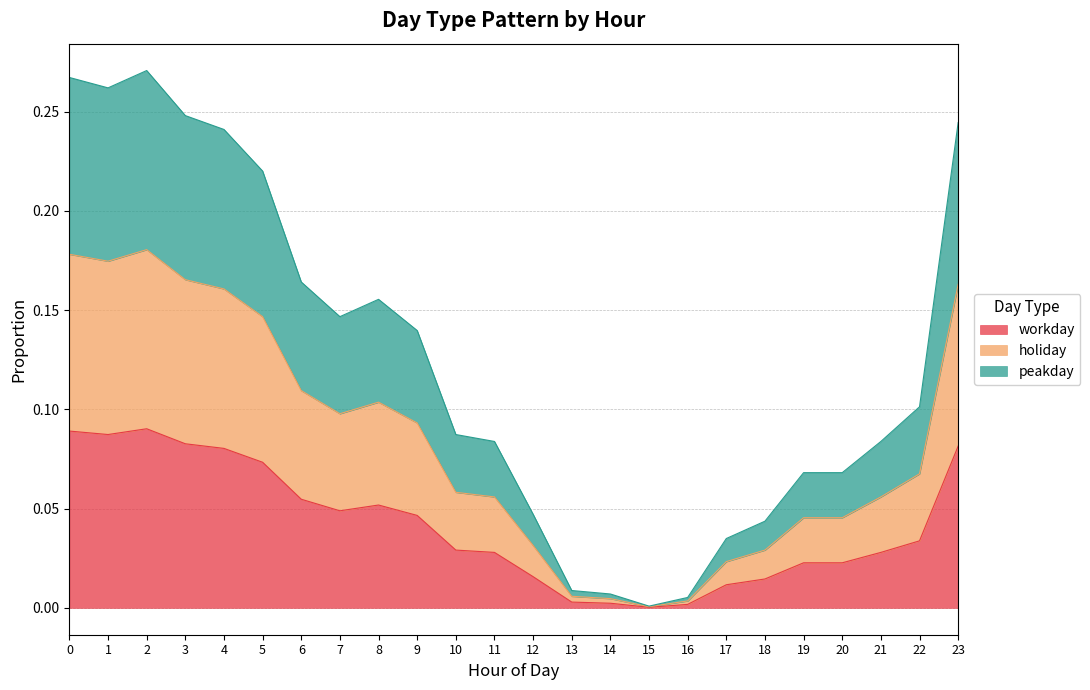

True or false: workday and holiday cross at least once.

False